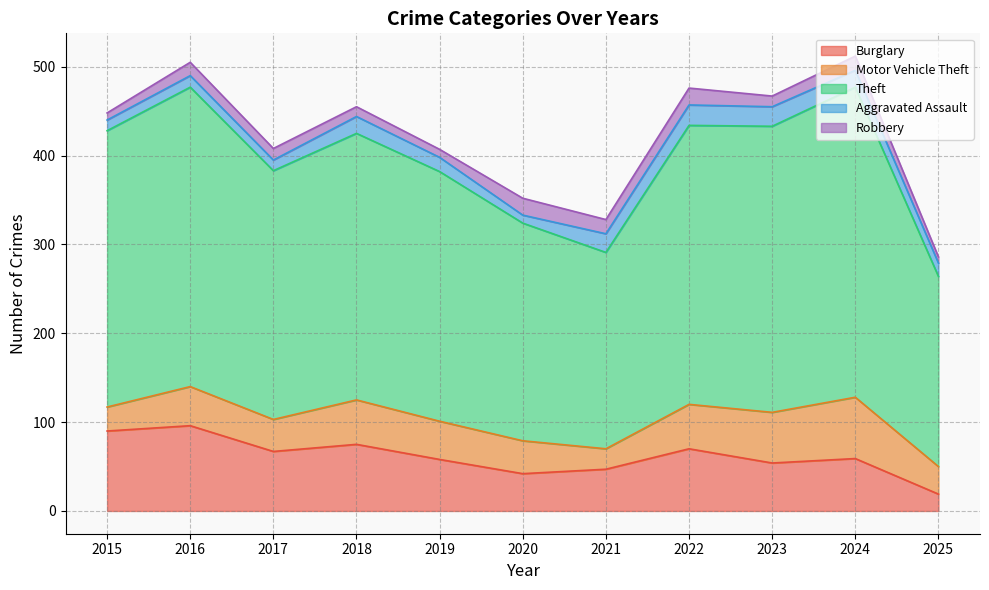

The Motor Vehicle Theft series shows 69 at 2024. True or false?

True